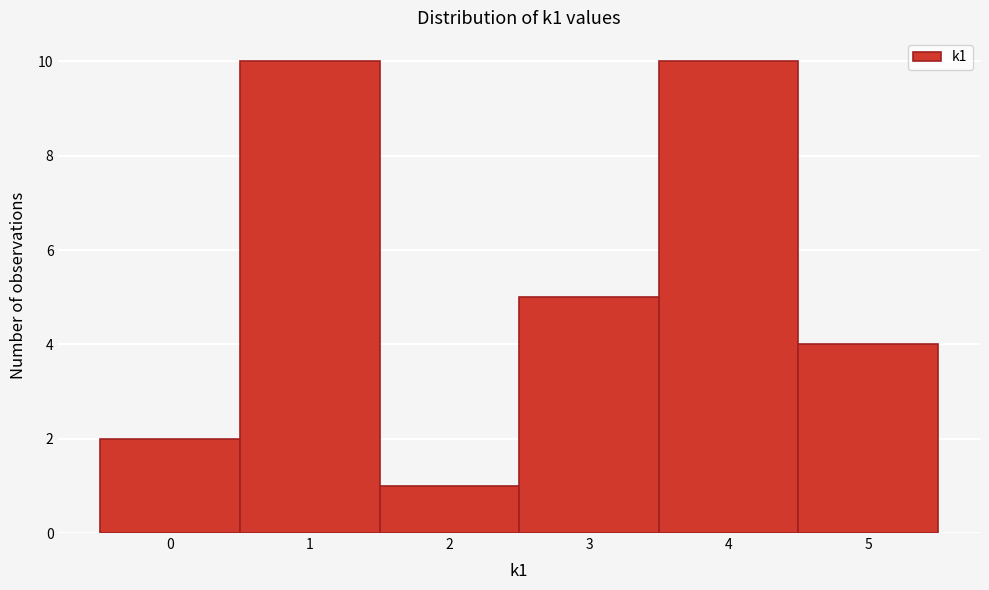

Reading left to right, transcribe this chart: for each bar, give the range it covers on the x-axis and its height. The values are not printed on the chart, so give them approximately, as read against the axis.

-0.5 to 0.5: 2
0.5 to 1.5: 10
1.5 to 2.5: 1
2.5 to 3.5: 5
3.5 to 4.5: 10
4.5 to 5.5: 4